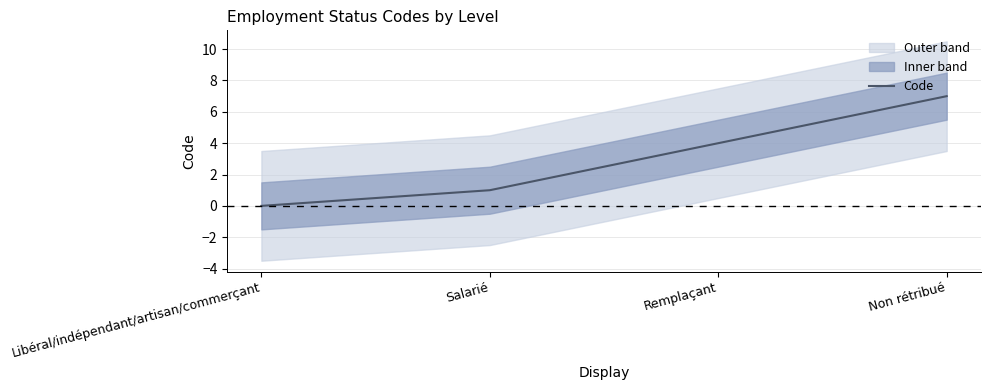

List the labels in order of value, largest first.

Non rétribué, Remplaçant, Salarié, Libéral/indépendant/artisan/commerçant